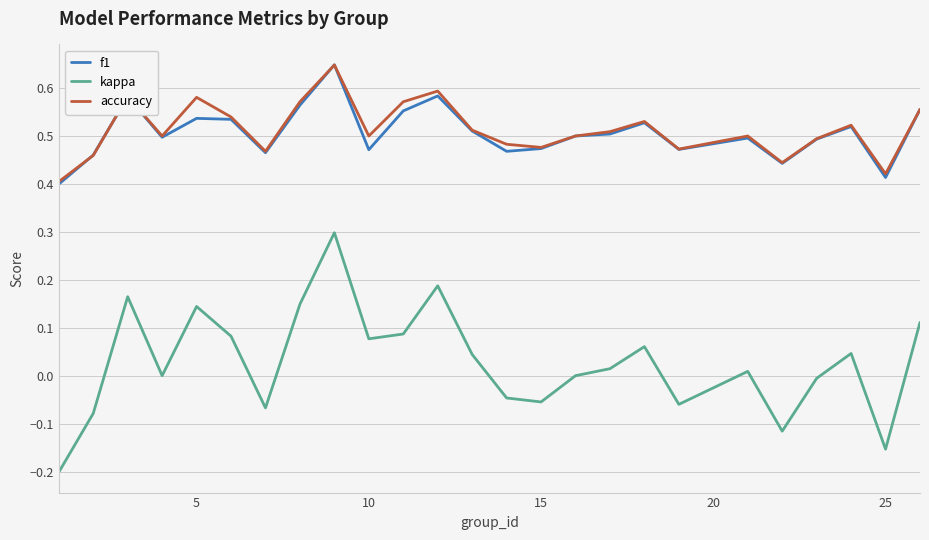

True or false: kappa and accuracy intersect in this chart.

False